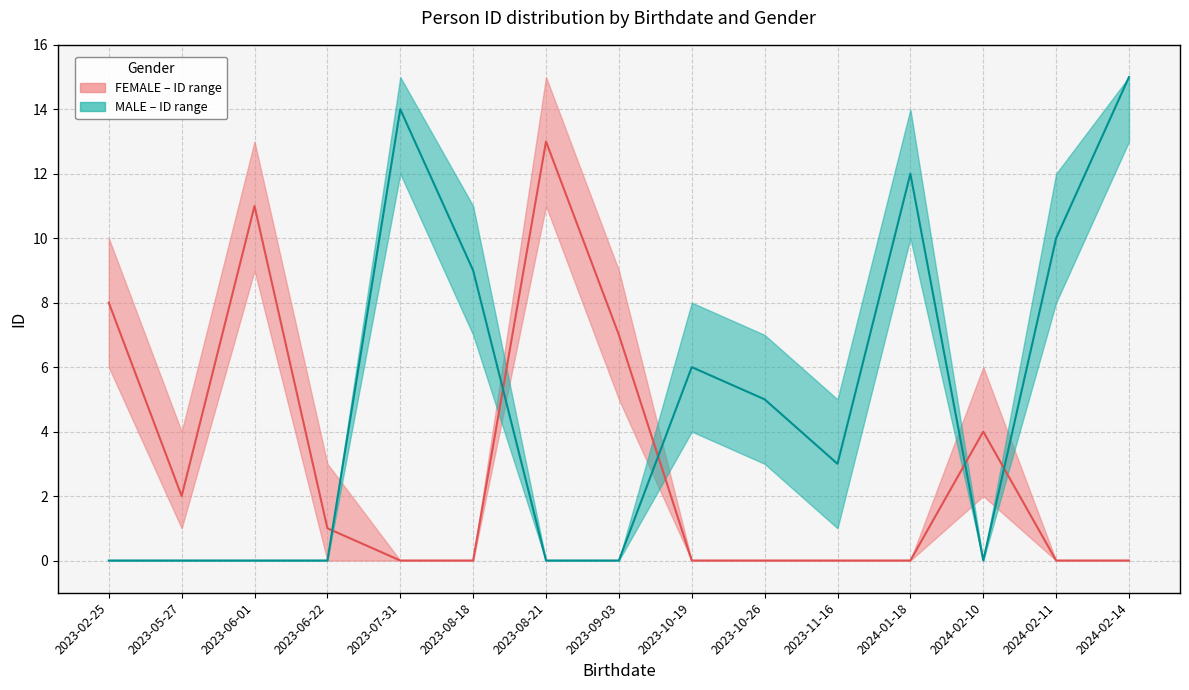

What is the label of the 11th point from the right?

2023-07-31